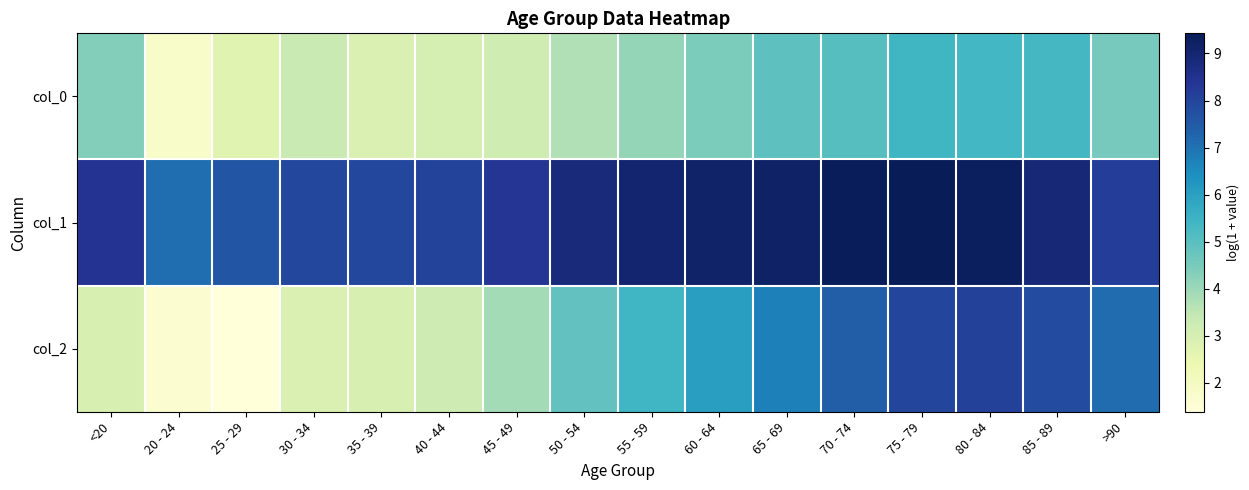

Which category has the highest value across all series?

75 - 79